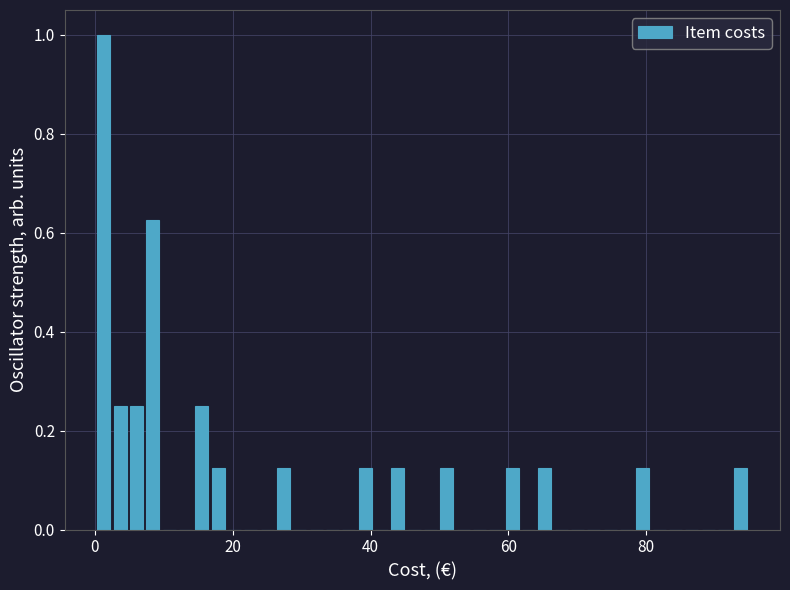

Read against the x-axis, roughly where is the centre of the tallest bar?

2